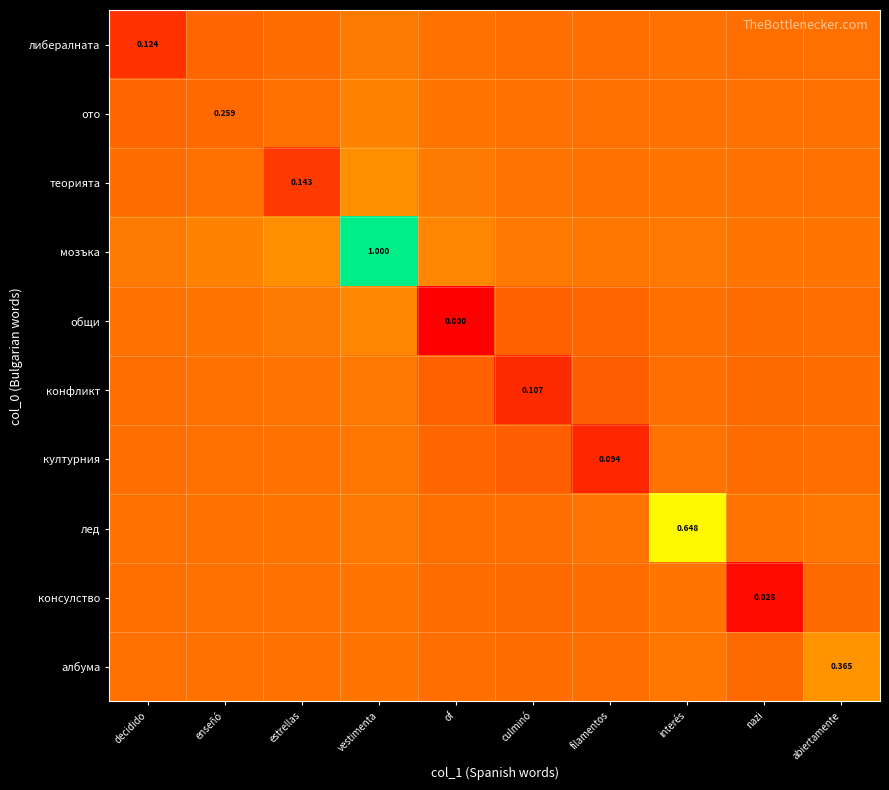

What is the average value of the културния series?

0.3